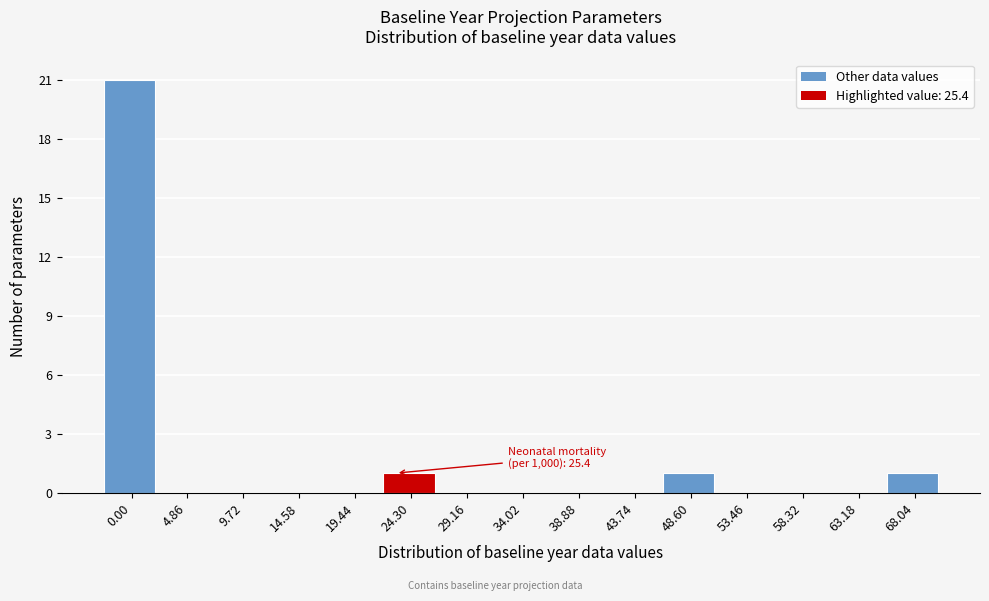

Reading right to left, transcribe all the data shown in this chart.

68.04=1	63.18=0	58.32=0	53.46=0	48.60=1	43.74=0	38.88=0	34.02=0	29.16=0	24.30=1	19.44=0	14.58=0	9.72=0	4.86=0	0.00=21